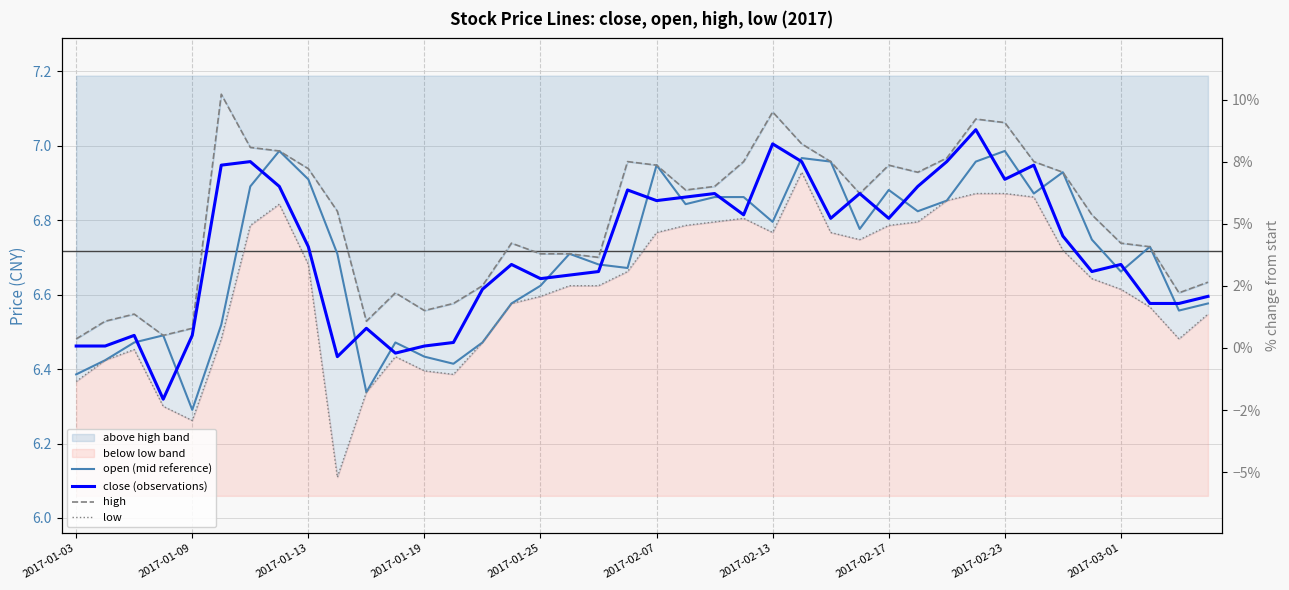

List the labels in order of low value, largest first.

25, 31, 32, 33, 30, 2017-02-17, 23, 22, 29, 2017-02-13, 21, 28, 20, 24, 26, 27, 34, 2017-02-23, 19, 35, 17, 18, 36, 16, 15, 37, 39, 2017-02-07, 38, 14, 2017-01-13, 11, 2017-01-09, 12, 13, 2017-01-03, 10, 2017-01-19, 2017-01-25, 2017-03-01